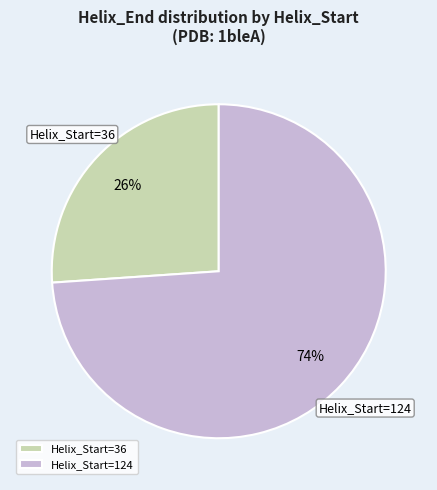

Which category accounts for the majority?

Helix_Start=124